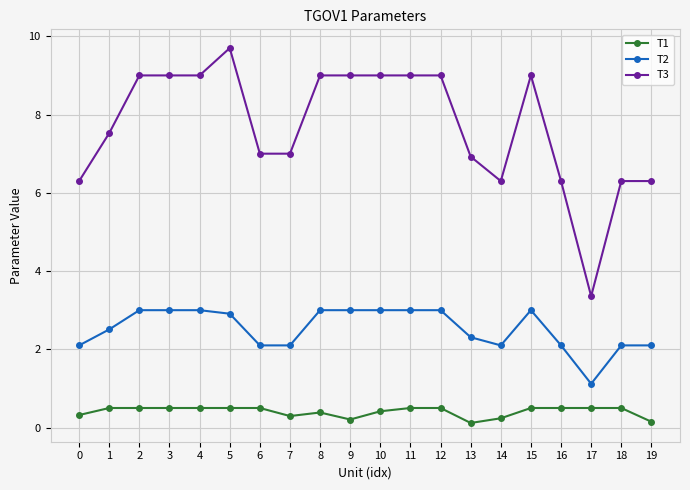

Which series changed the most between 1 and 16?

T3